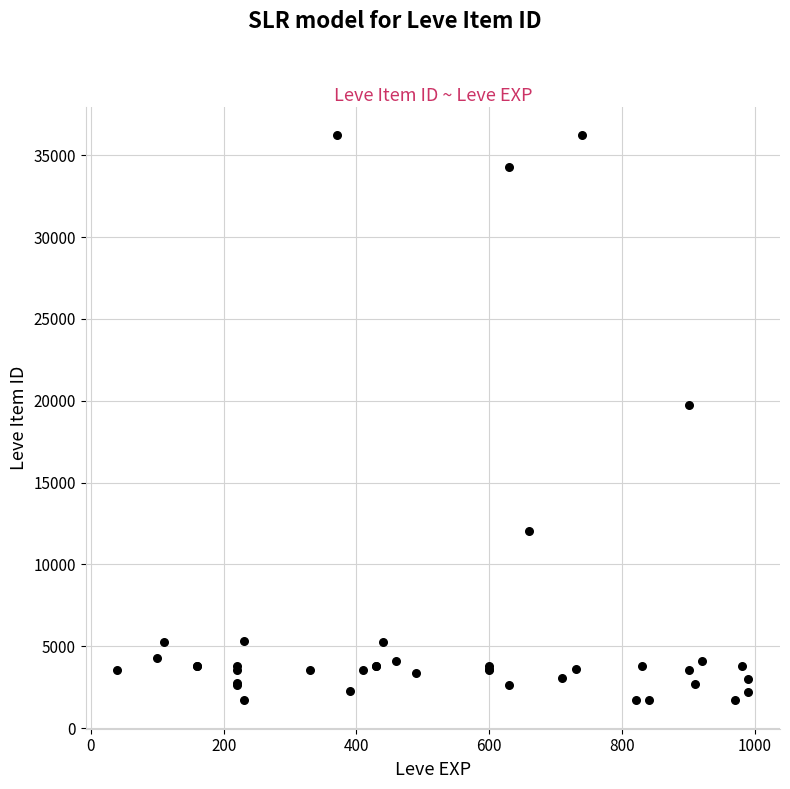

What Y value in the scatter plot is closest to 18967?

19744